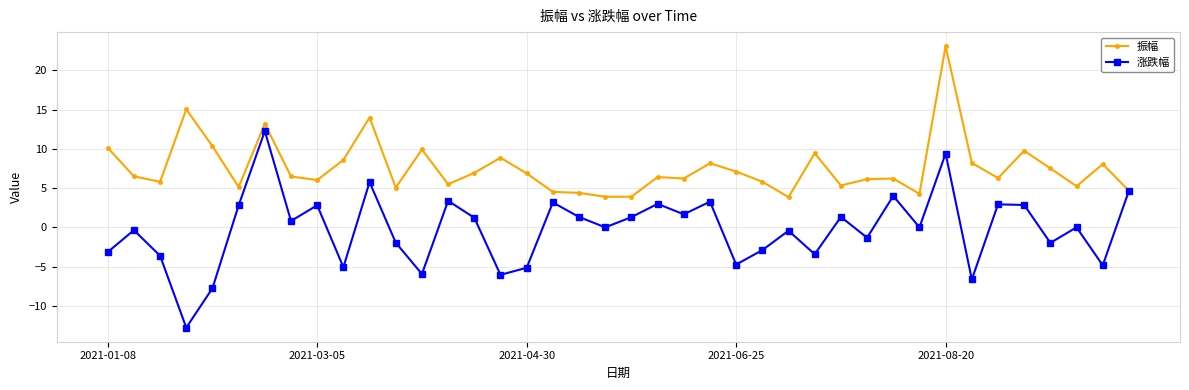

What is the value of the 振幅 point at the 20th from the left?

3.9